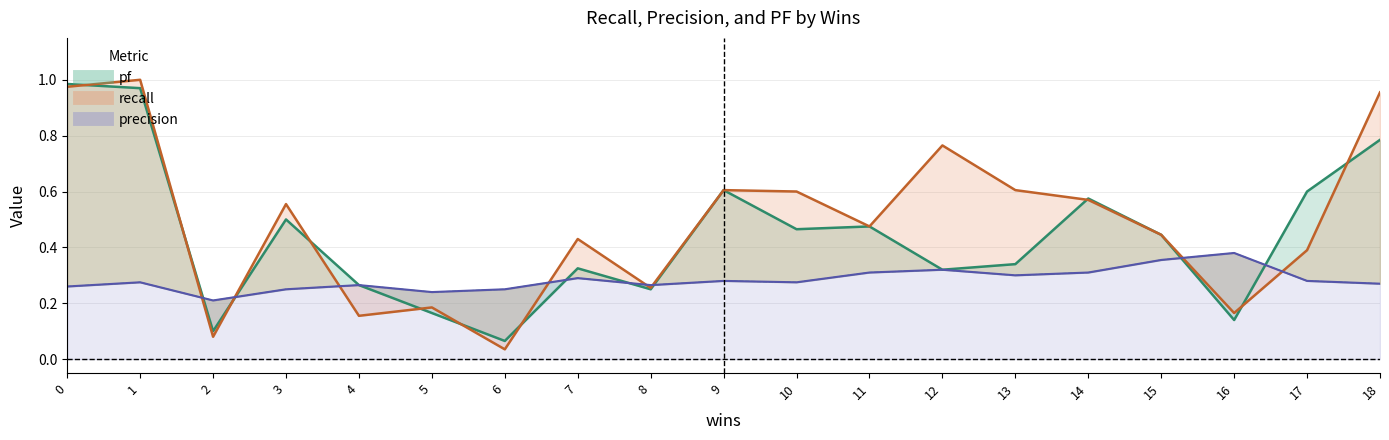

At which label does precision reach its peak?

16